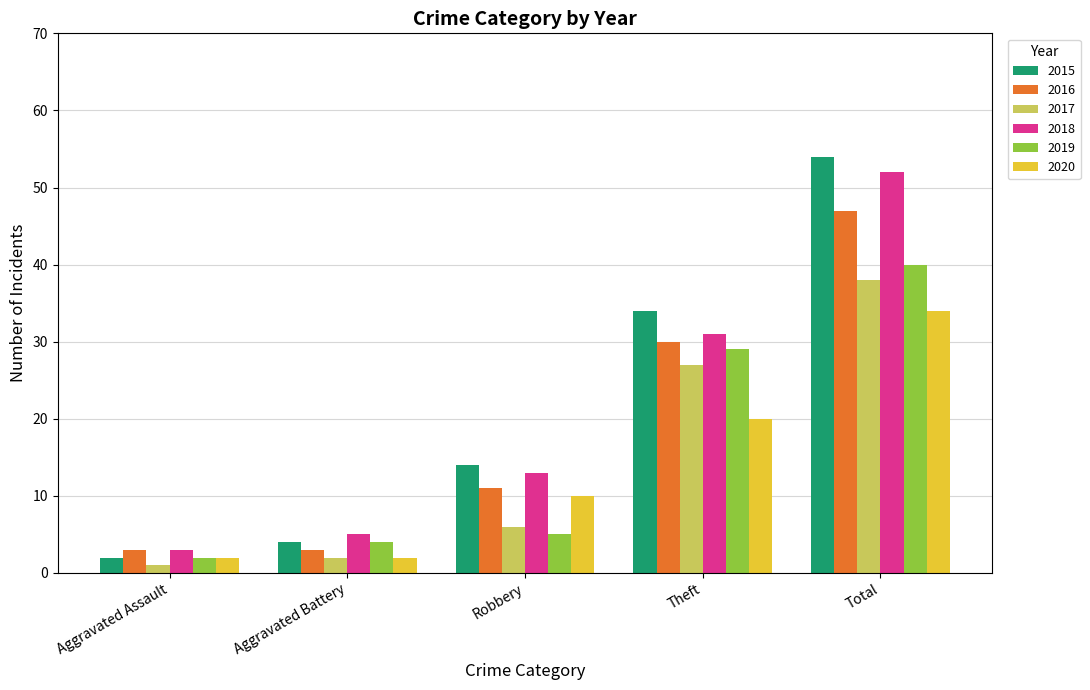

What is the difference between the maximum and minimum values in the 2017 series?

37